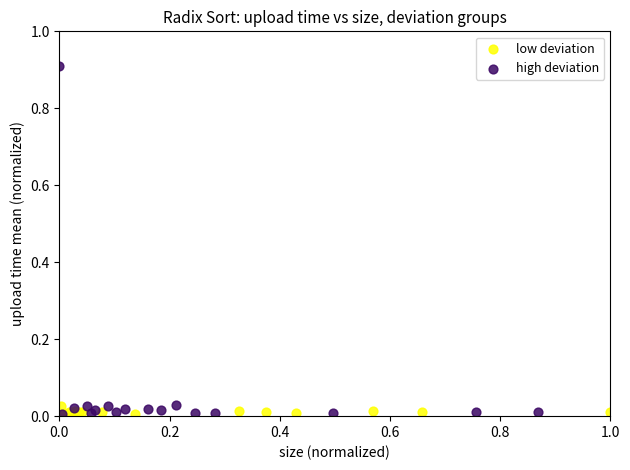

Which series contains the highest Y value?

high deviation